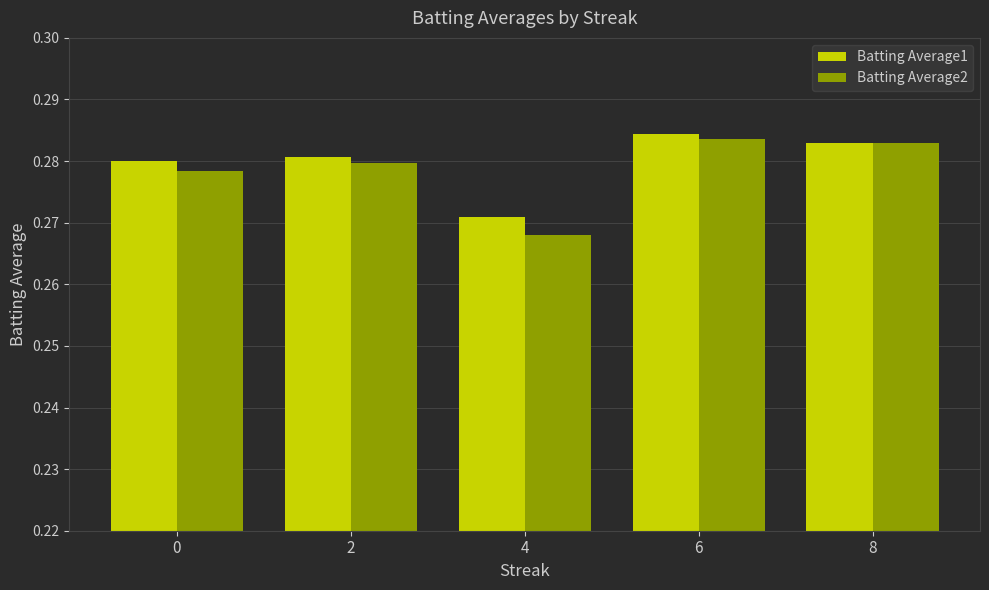

Does the chart contain stacked bars?

No